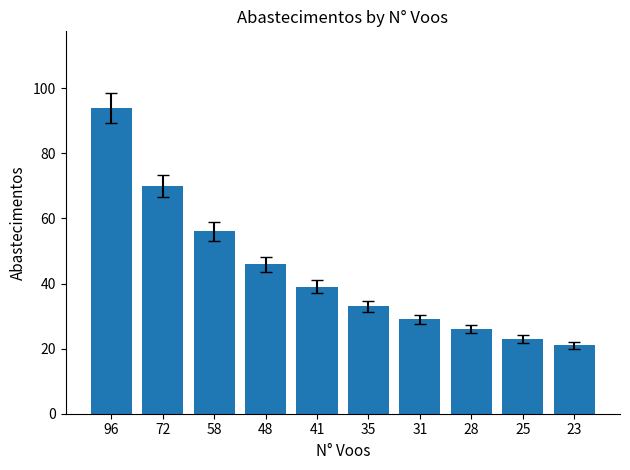

Which has a higher value, 23 or 35?

35